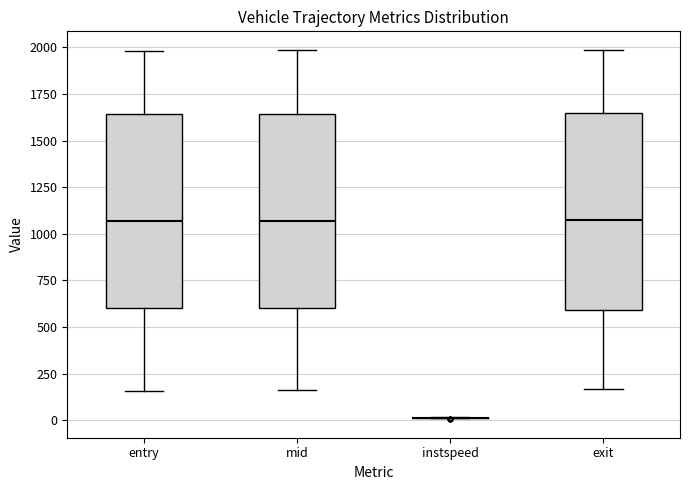

Reading left to right, read every box against the y-axis: the position of its median line, the range the box covers, and the ends of its whiskers. The values are not printed on the chart, so give them approximately, as read against the axis.

entry: median 1050, box 600 to 1650, whiskers 150 to 2000
mid: median 1050, box 600 to 1650, whiskers 150 to 2000
instspeed: box collapsed to a line at 0, whiskers 0 to 0
exit: median 1100, box 600 to 1650, whiskers 150 to 2000